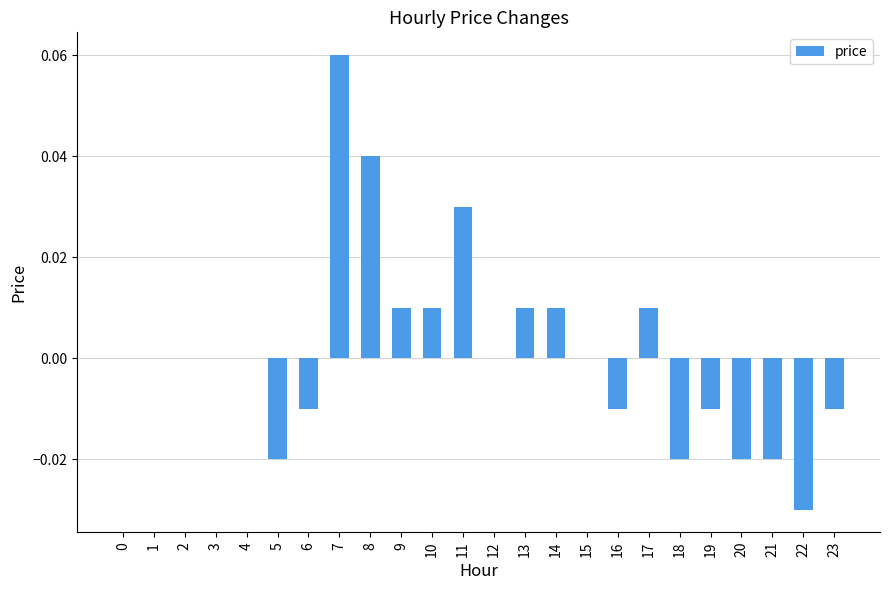

True or false: the data shows 0.0 at 13.

True